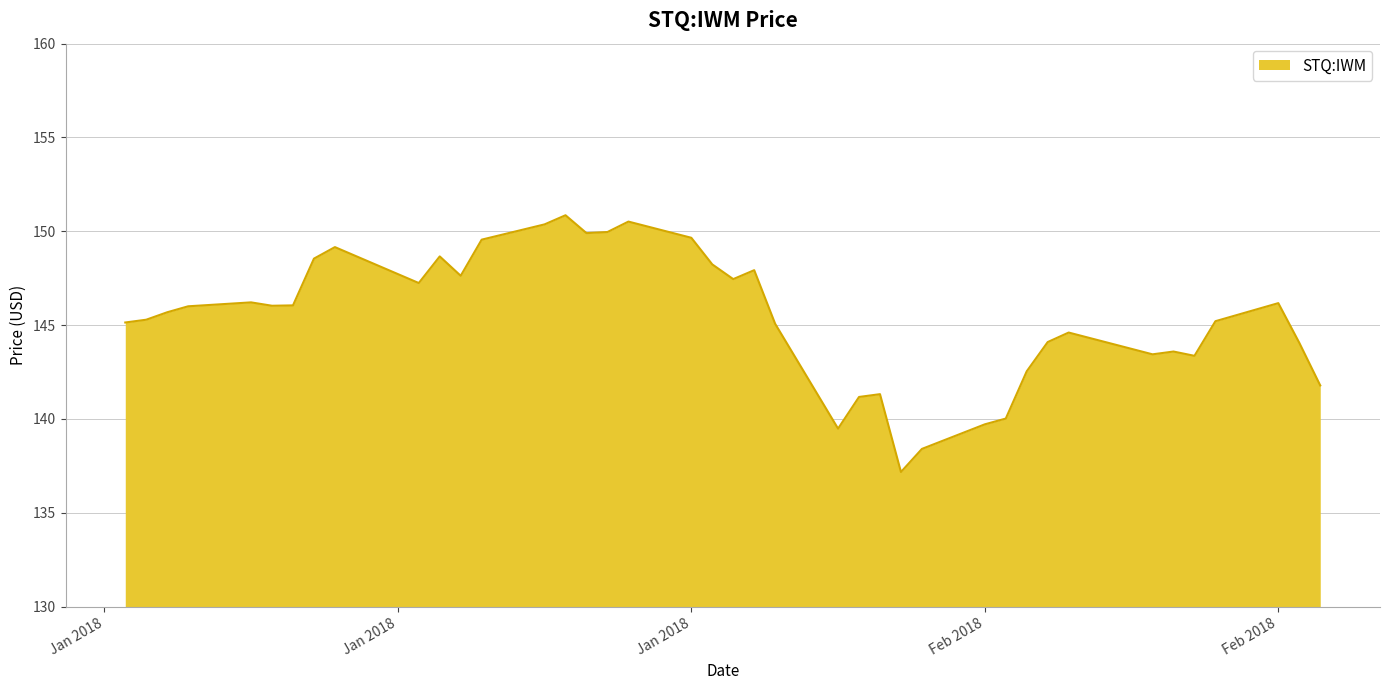

What is the smallest value displayed?

137.2